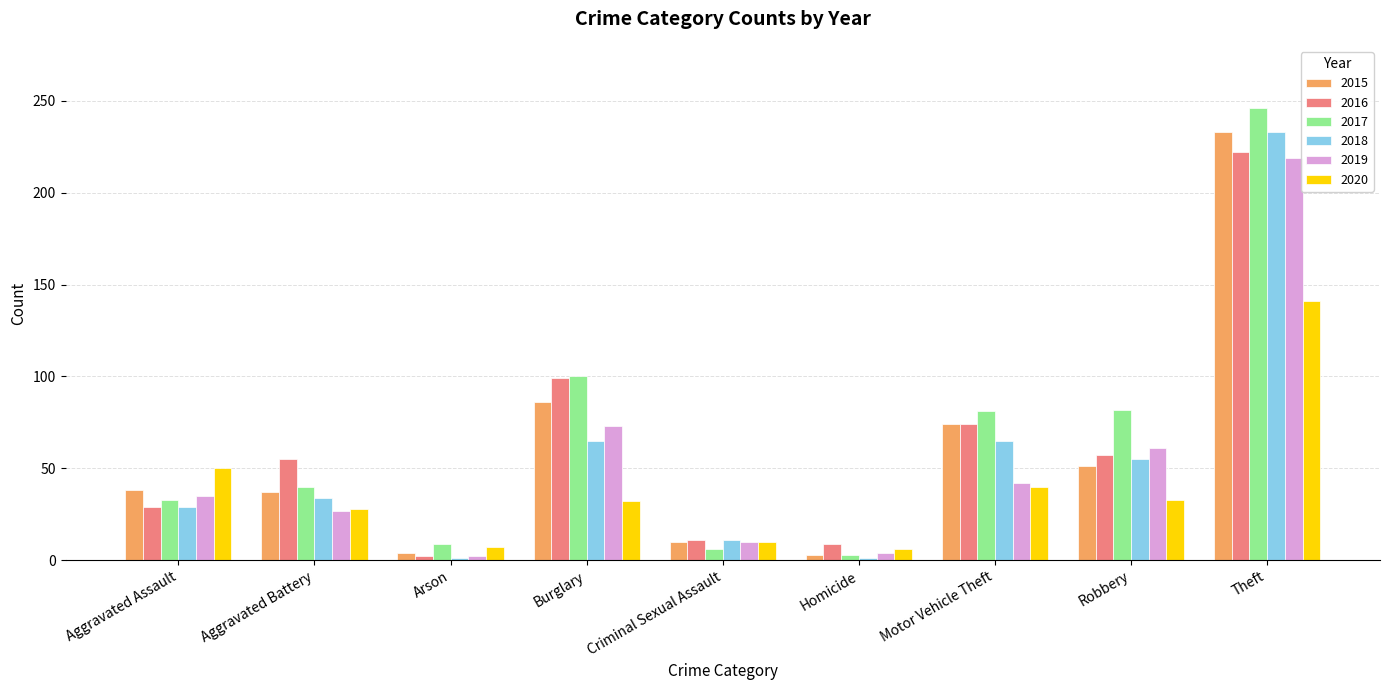

What are all the series names shown in the legend?

2015, 2016, 2017, 2018, 2019, 2020